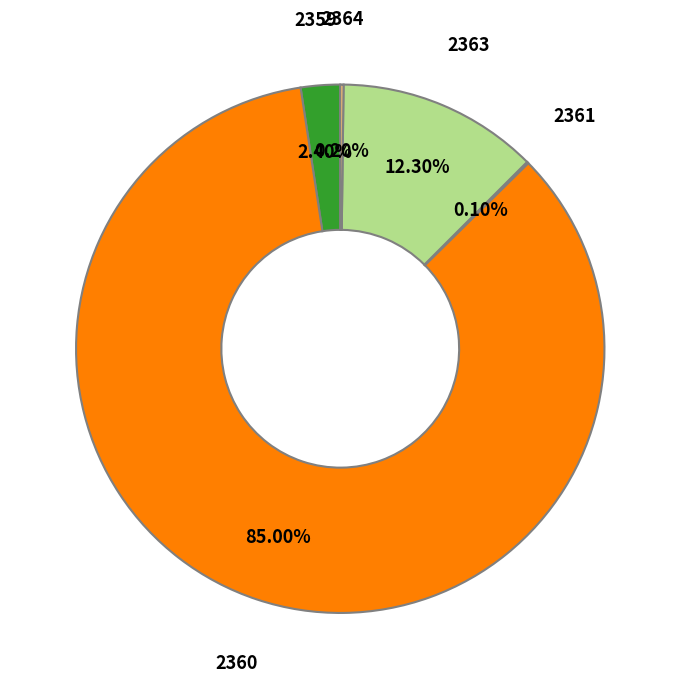

Which has a higher value, 2360 or 2363?

2360